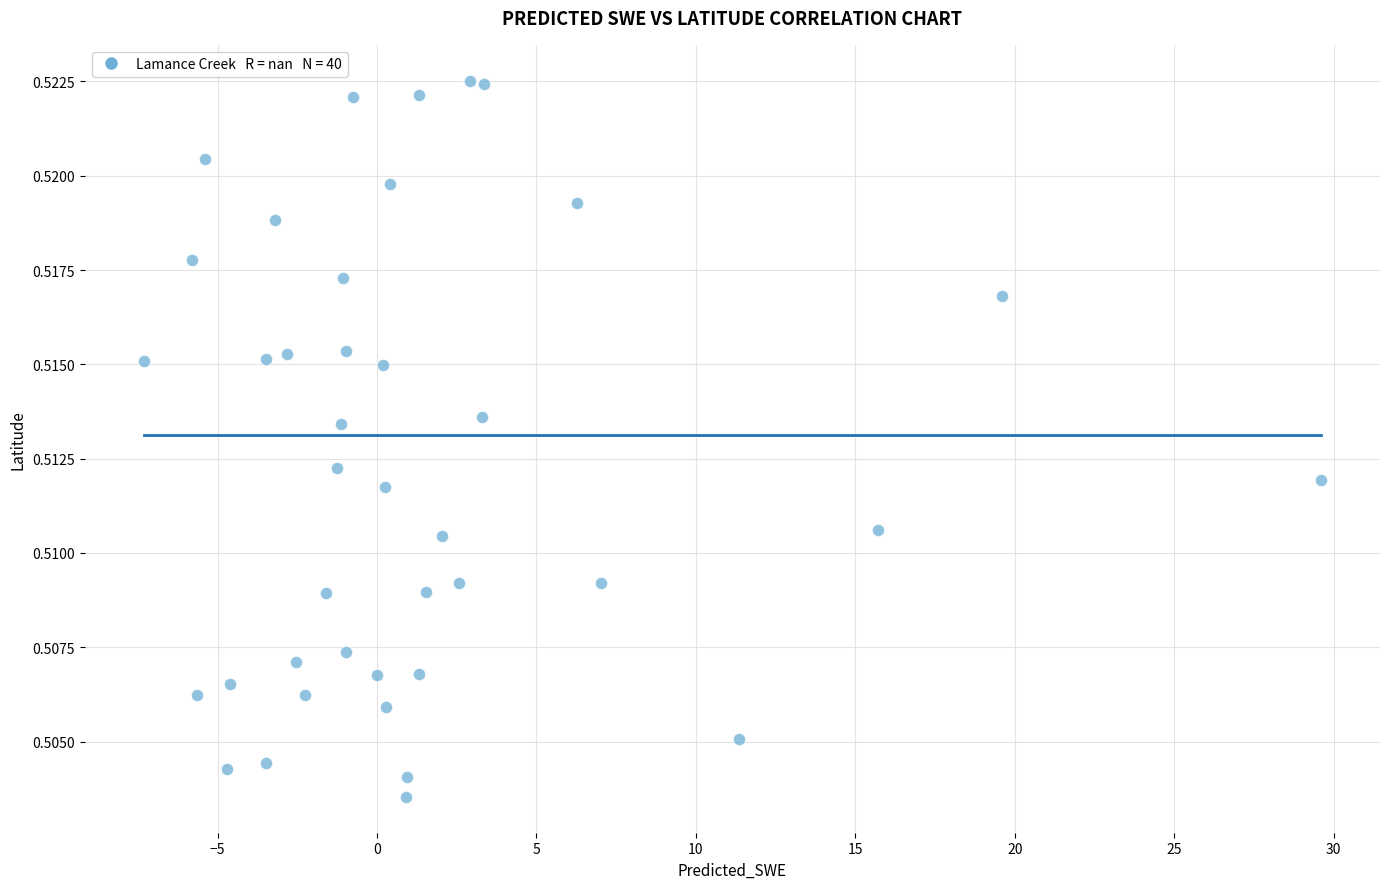

What is the range of X values (max minus min)?

36.9